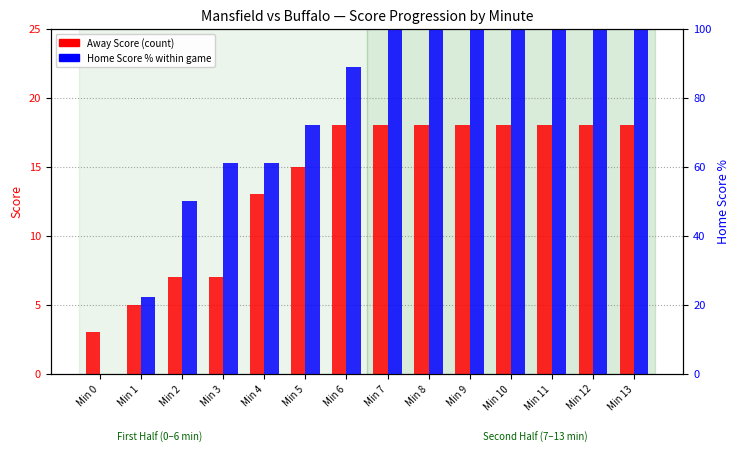

What is the total value across all series at Min 2?

57.0